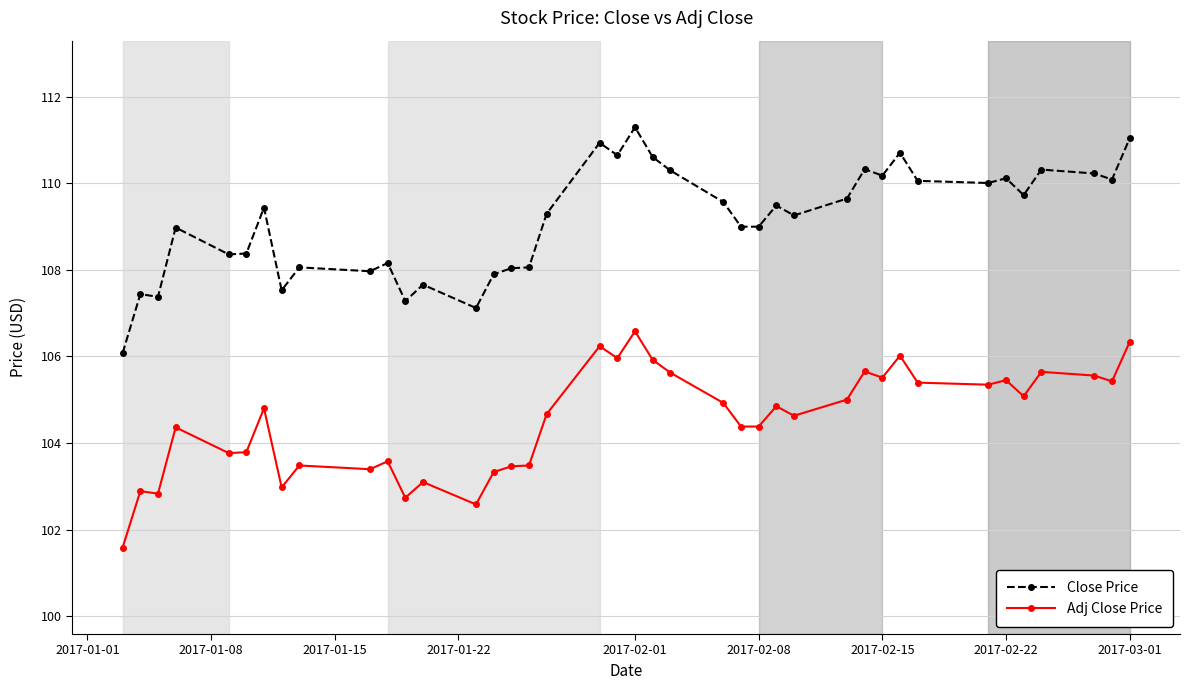

How many data points in Adj Close Price are less than 104?

15